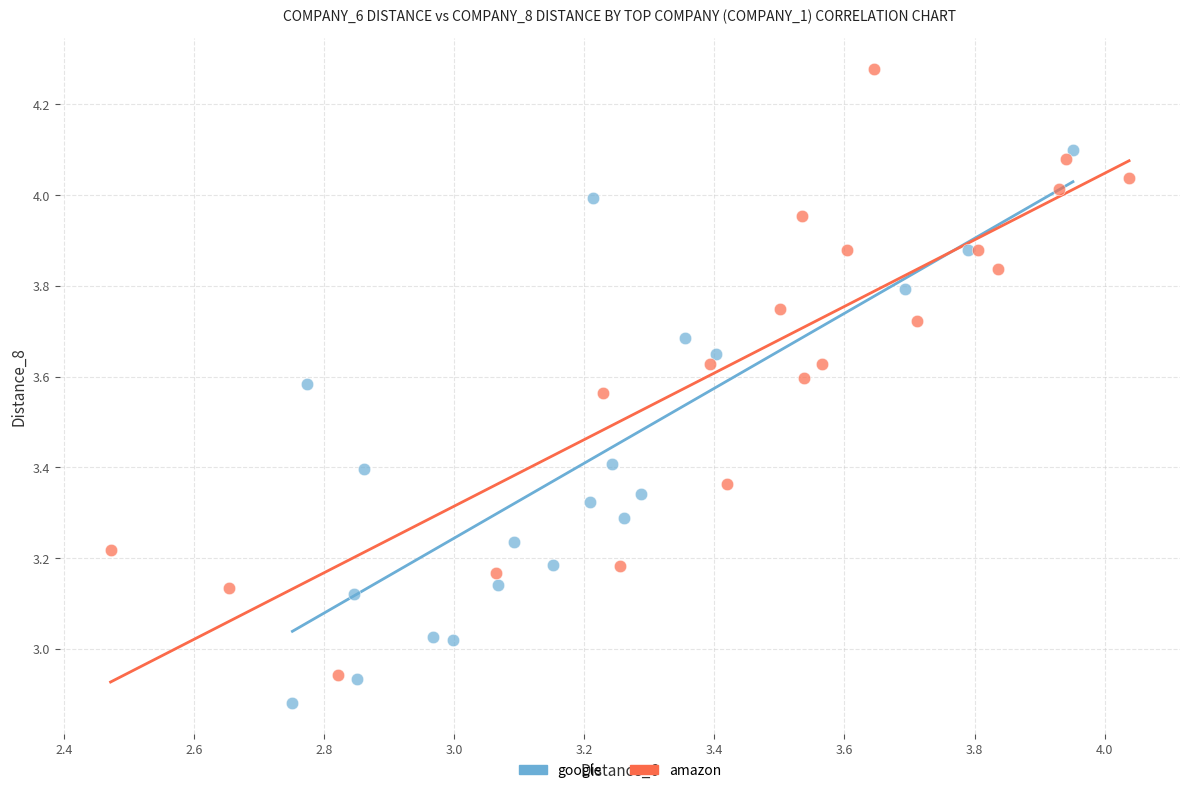

What are all the series names shown in the legend?

google, amazon